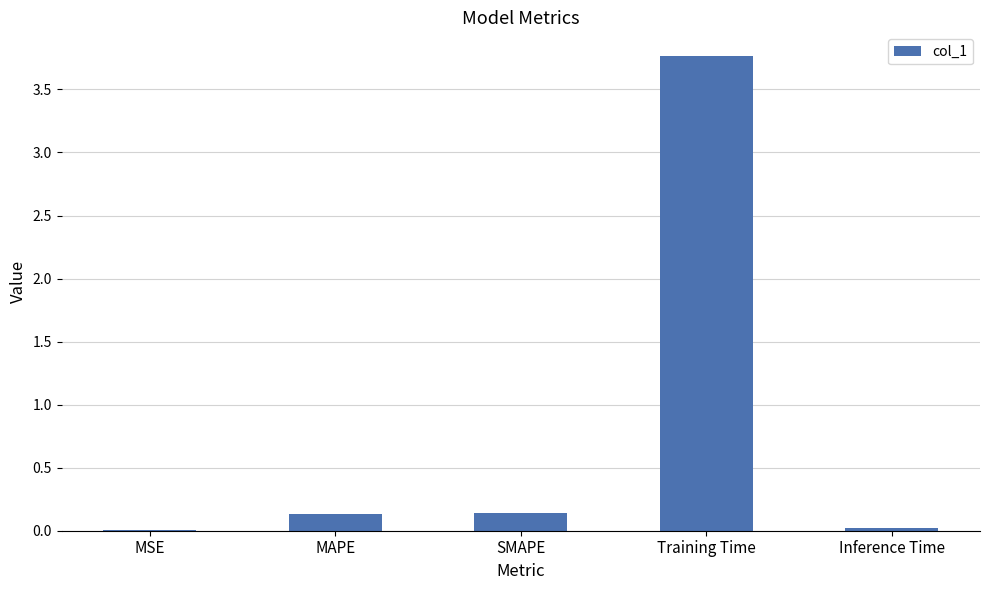

Are the bars horizontal?

No